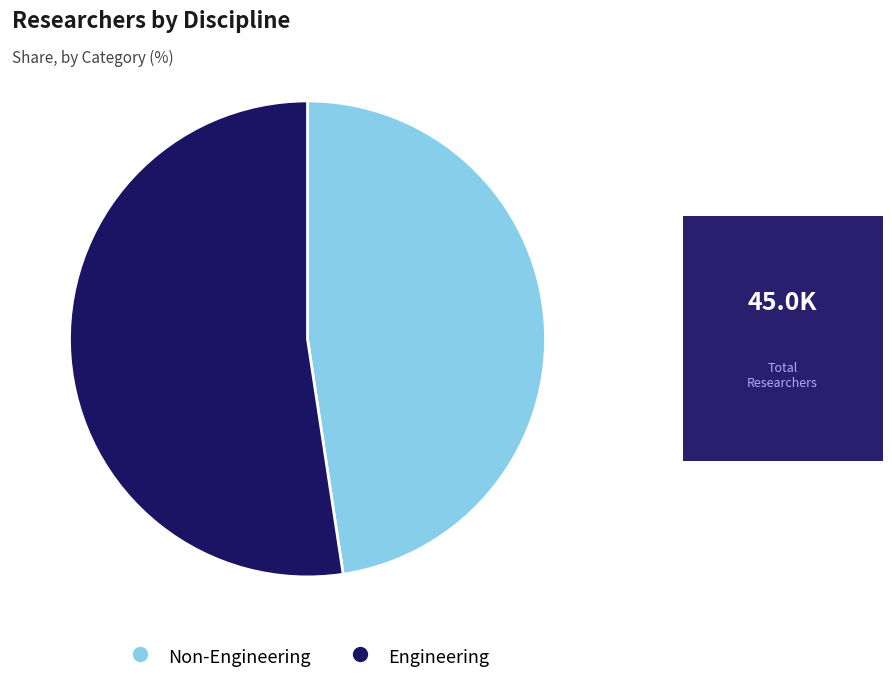

Is there any slice that represents more than half of the pie?

Yes